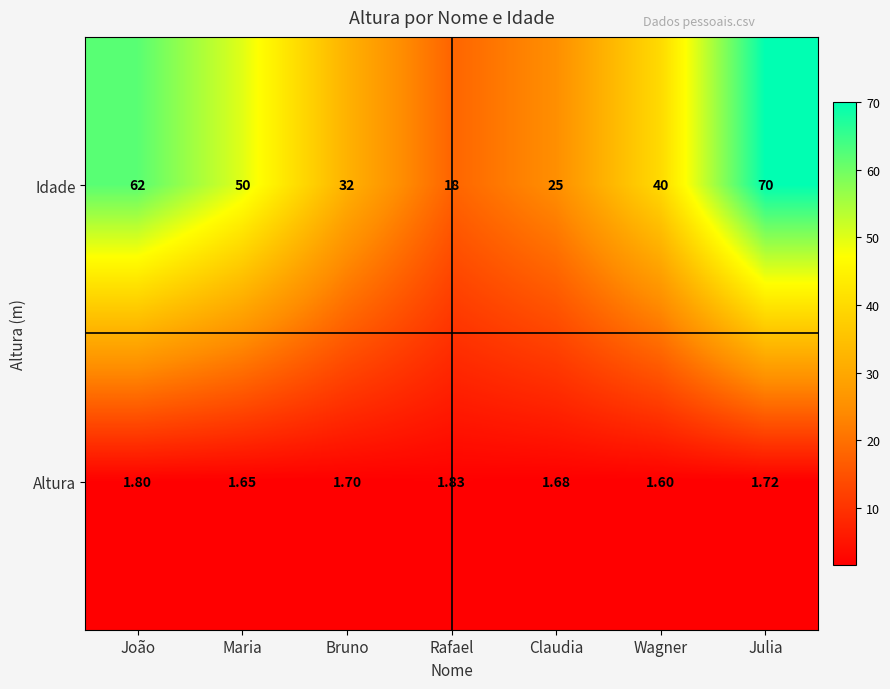

At which label is Idade closest to 44?

Wagner